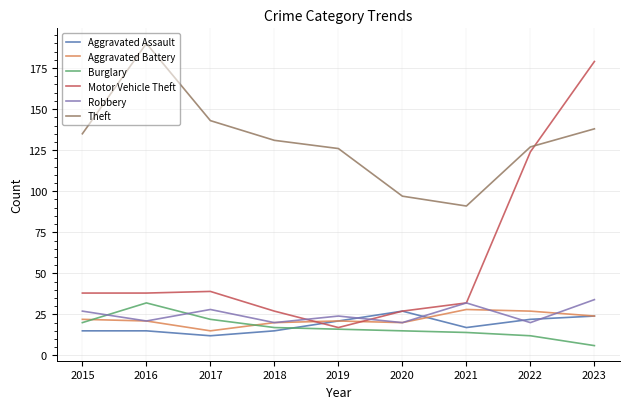

How many categories are shown in the chart?

9